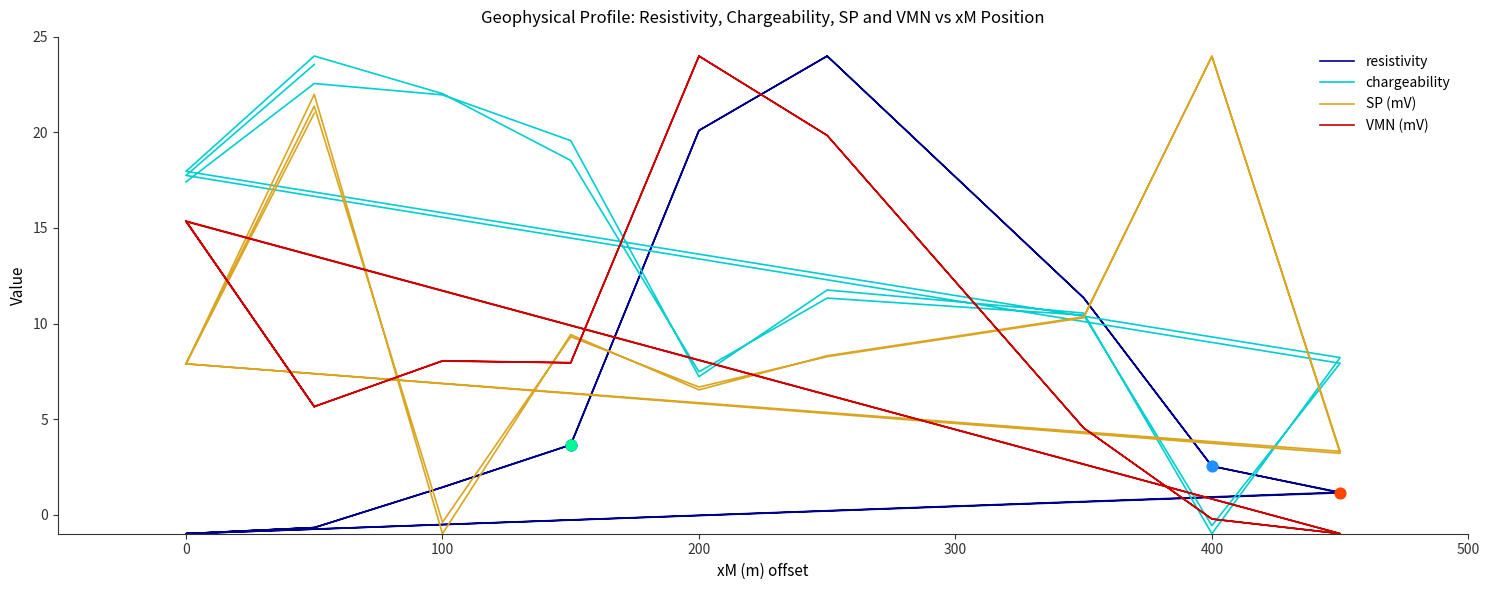

Which series reaches the minimum Y coordinate?

resistivity